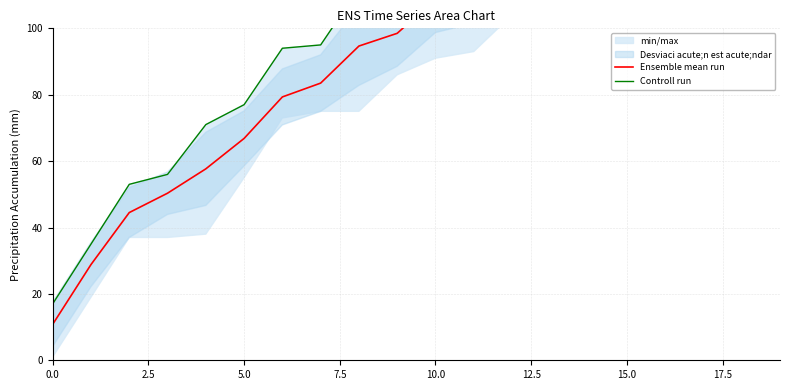

The value of Controll run at 5.0 is 43.5. True or false?

False